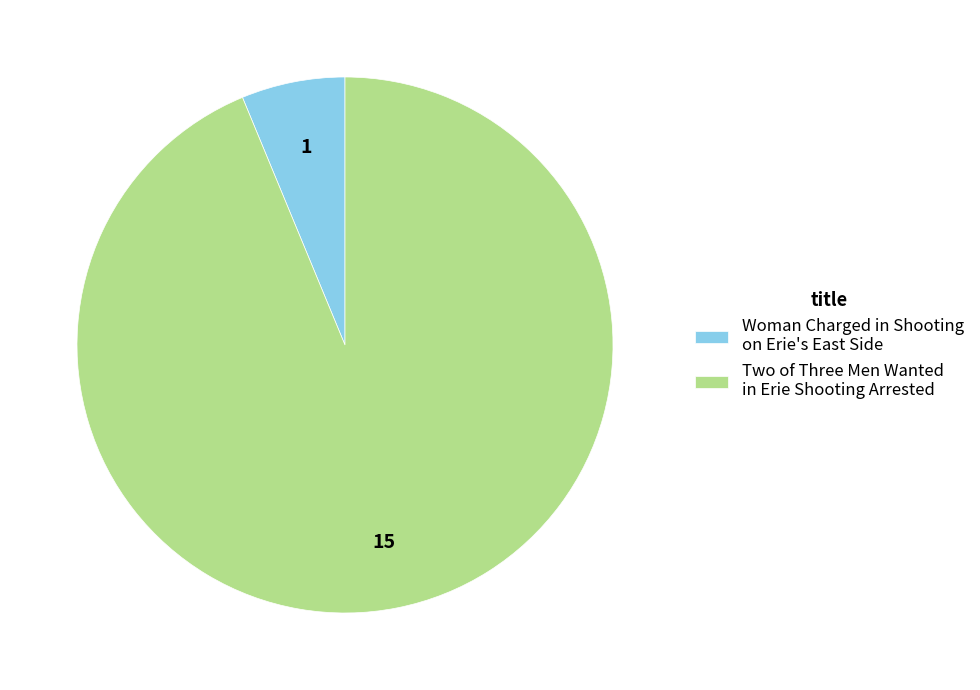

Count the number of slices in the pie.

2